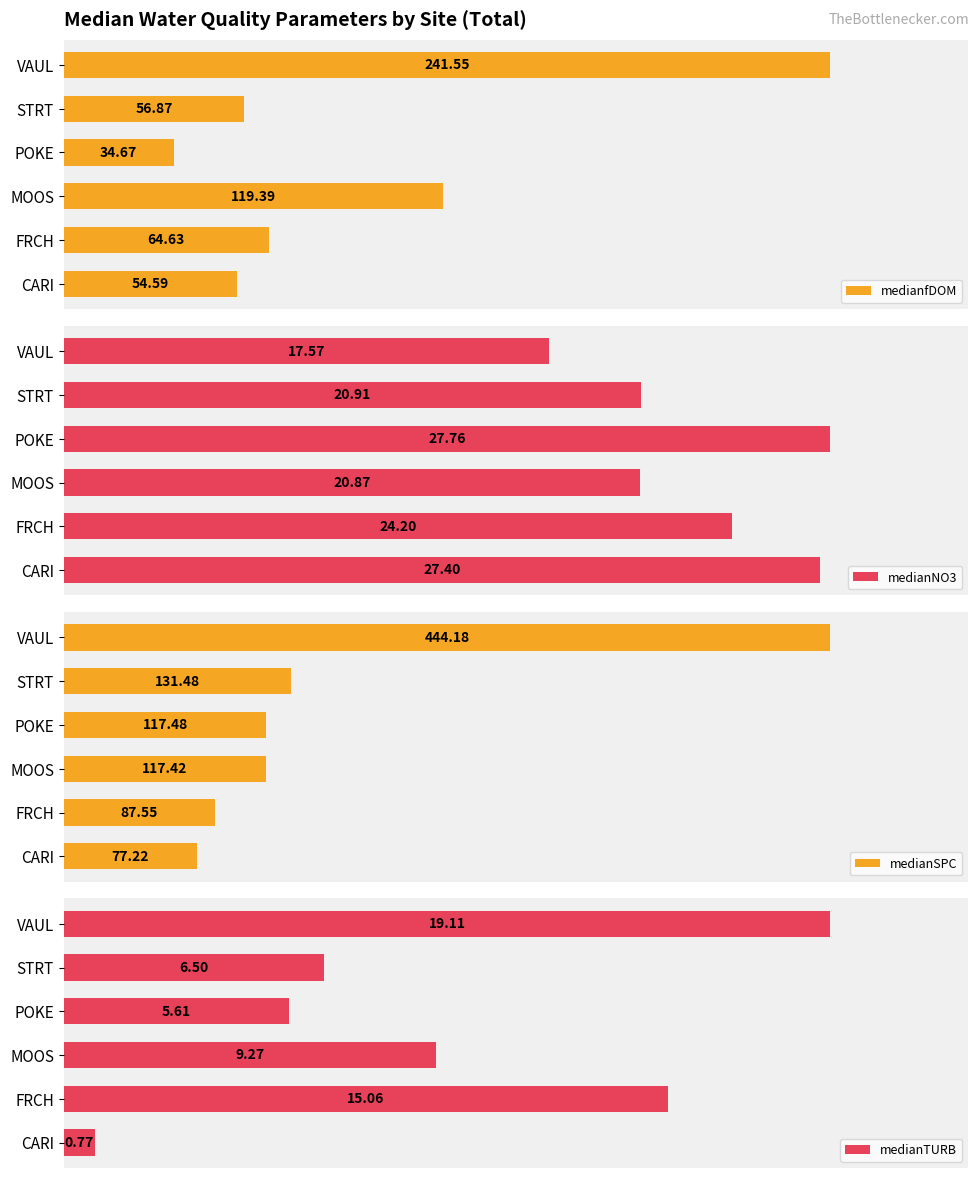

Which series has the largest total across all categories?

medianSPC